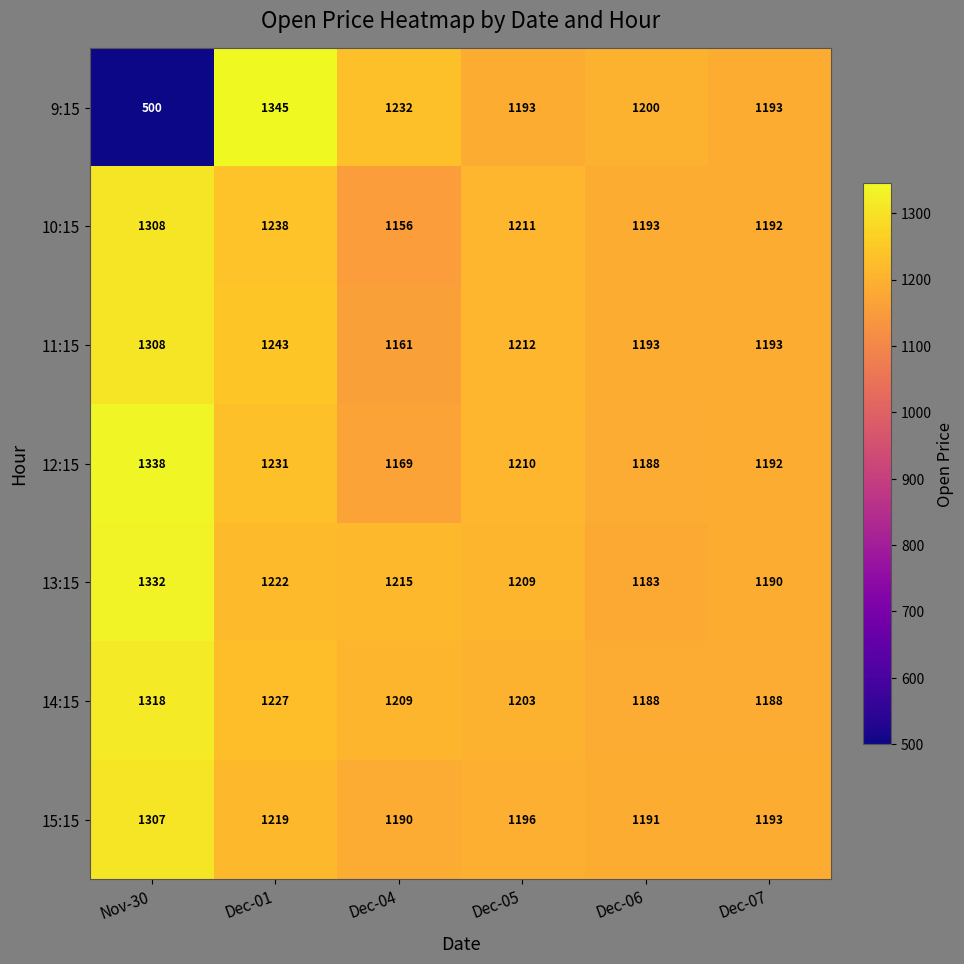

What is the maximum value shown in the chart?

1345